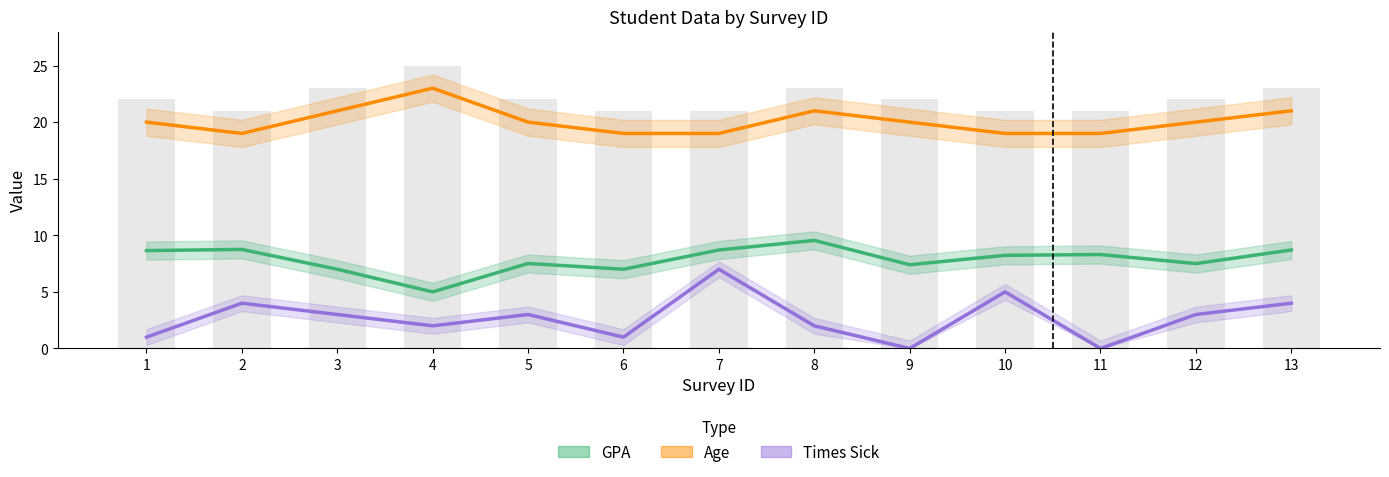

How many data points does each series have?

13